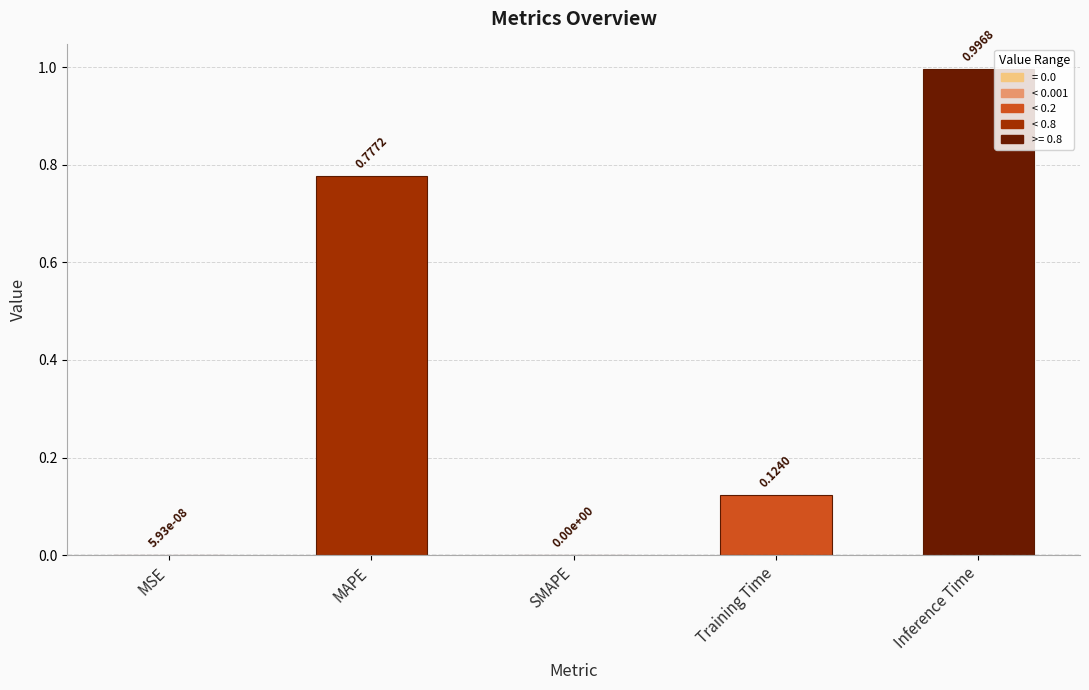

The value at SMAPE is 0.4. True or false?

False